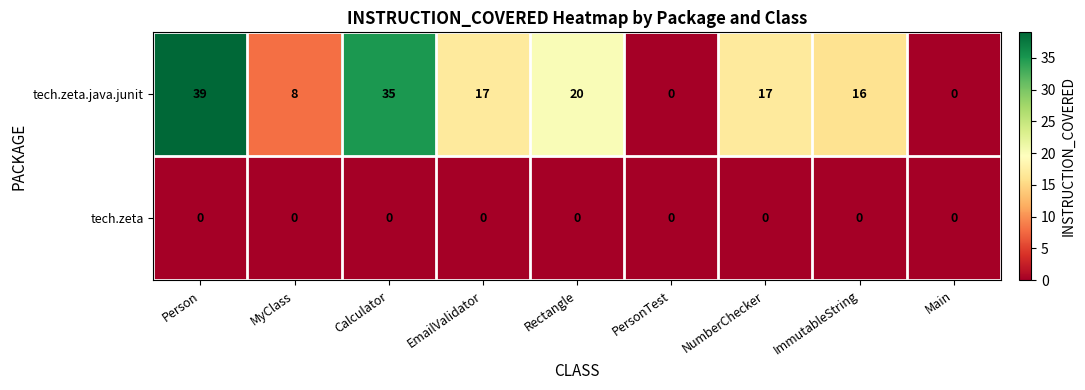

Reading left to right, list all the values displayed in this chart.

tech.zeta.java.junit: 39	8	35	17	20	0	17	16	0
tech.zeta: 0	0	0	0	0	0	0	0	0